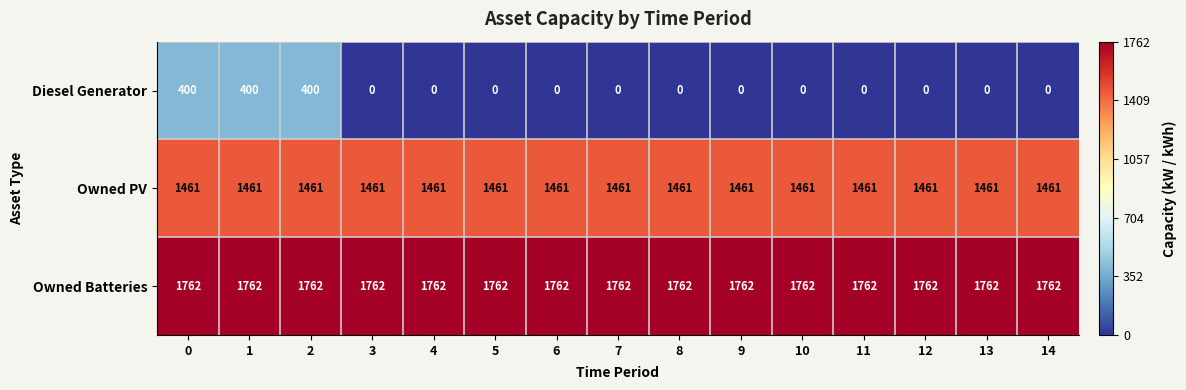

What is the maximum value shown in the chart?

1762